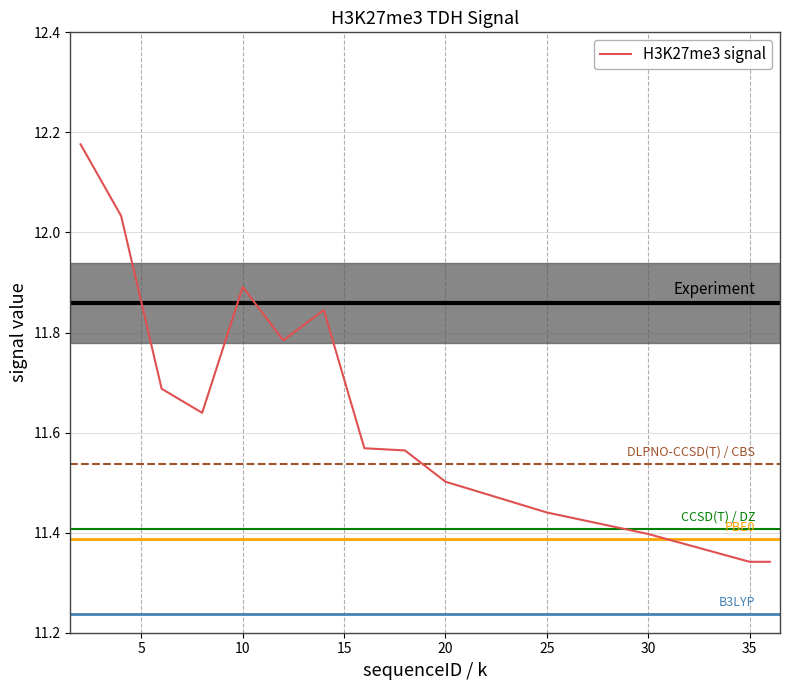

How many lines are shown in the chart?

1